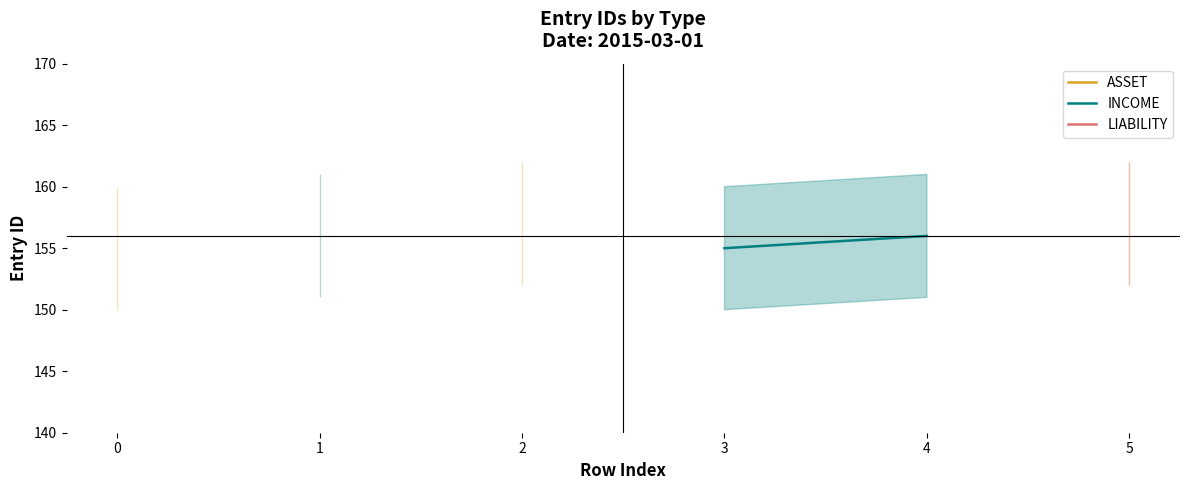

True or false: ASSET and LIABILITY cross at least once.

False